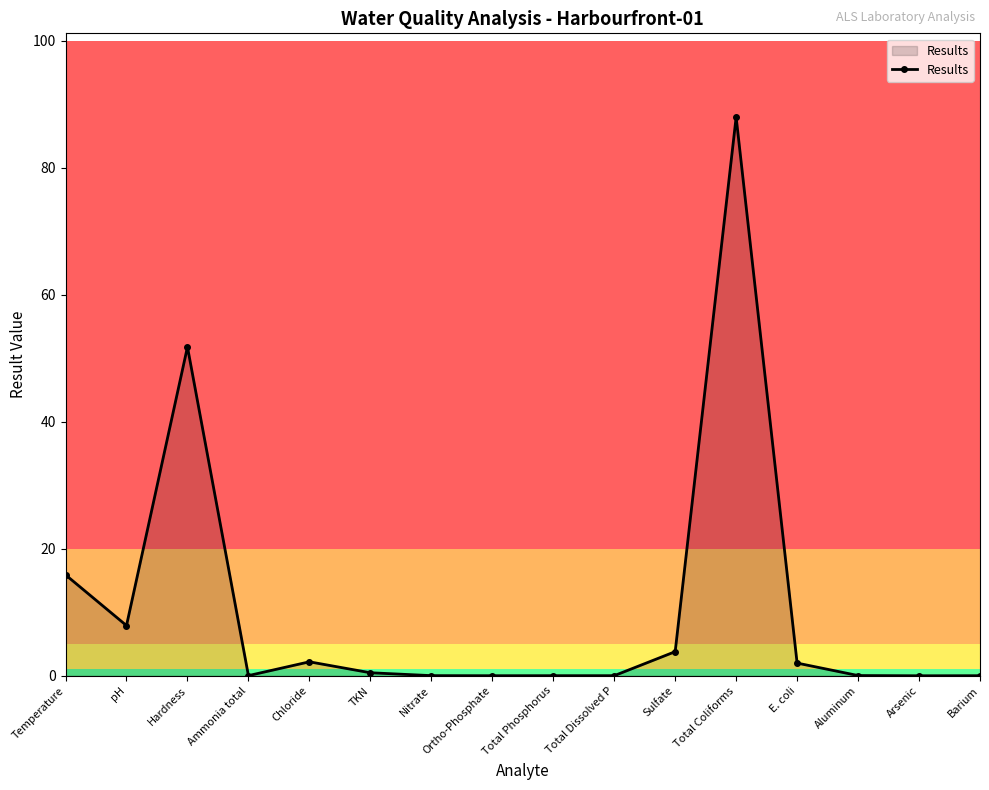

True or false: there are more than 0 points higher than both neighbors.

True